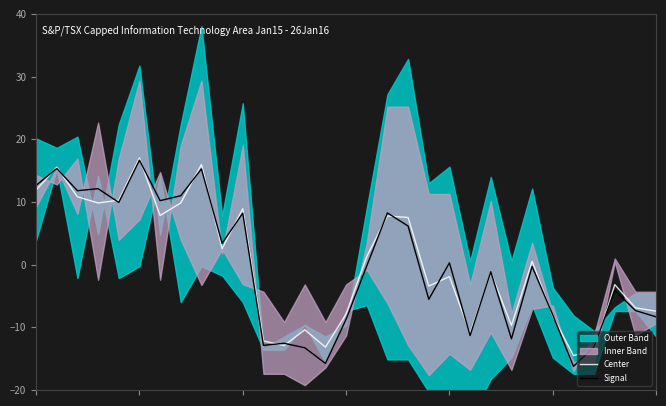

Which series has the largest total across all categories?

Center